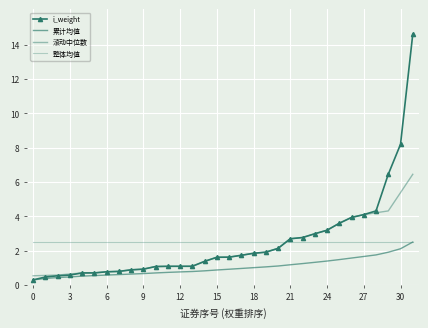

True or false: i_weight and 滚动中位数 cross at least once.

False